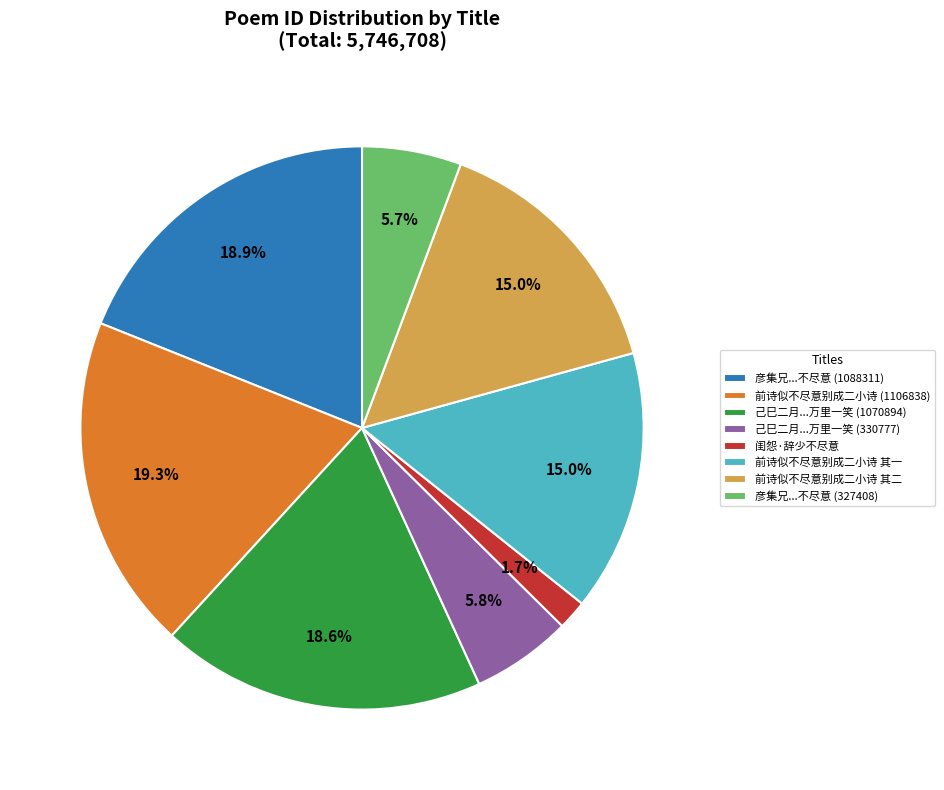

Is the sum of 彦集兄...不尽意 (327408) and 己巳二月...万里一笑 (330777) greater than half?

No